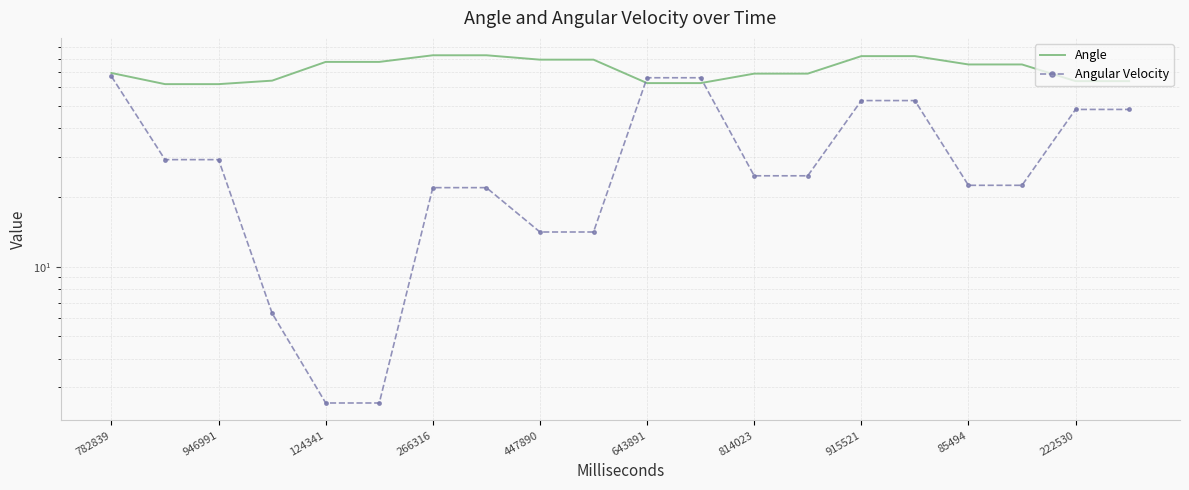

What is the label of the 10th point from the left?

222530